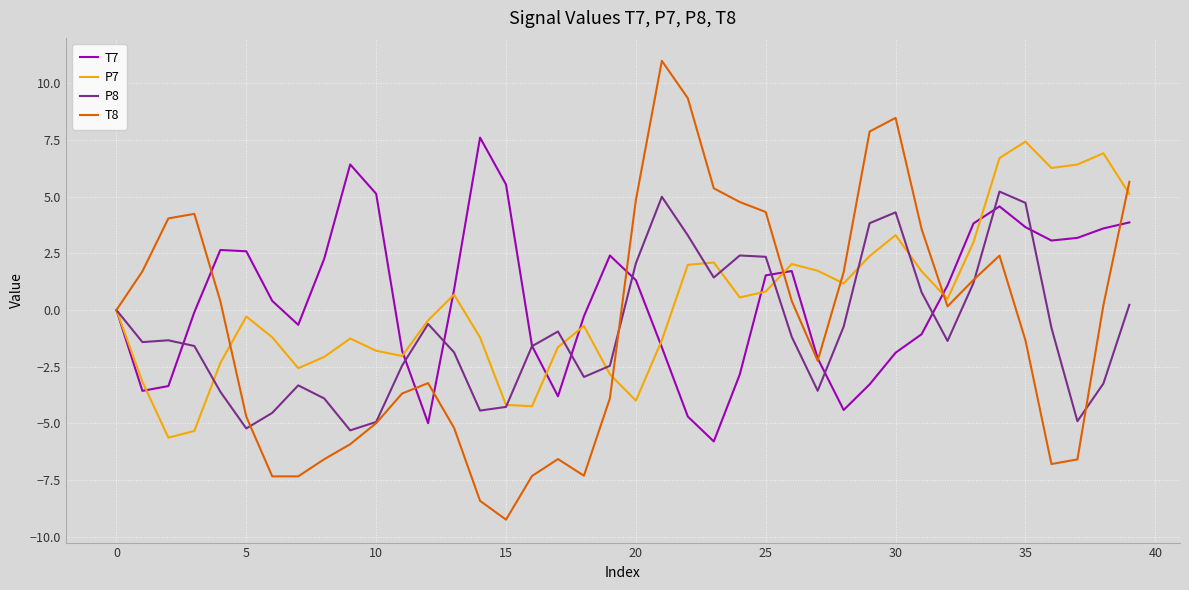

What is the greatest value displayed?

11.0